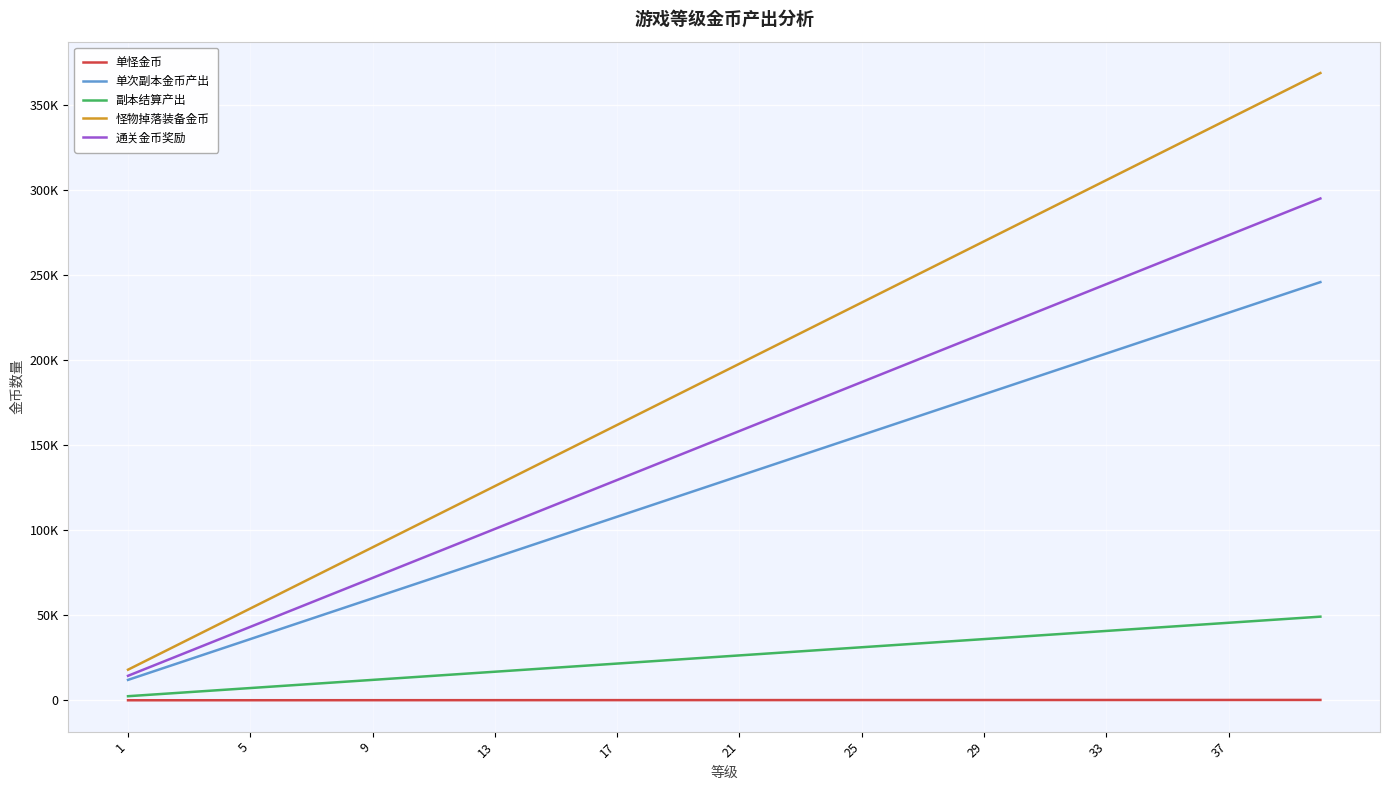

Is this an area chart (filled region under the line)?

No